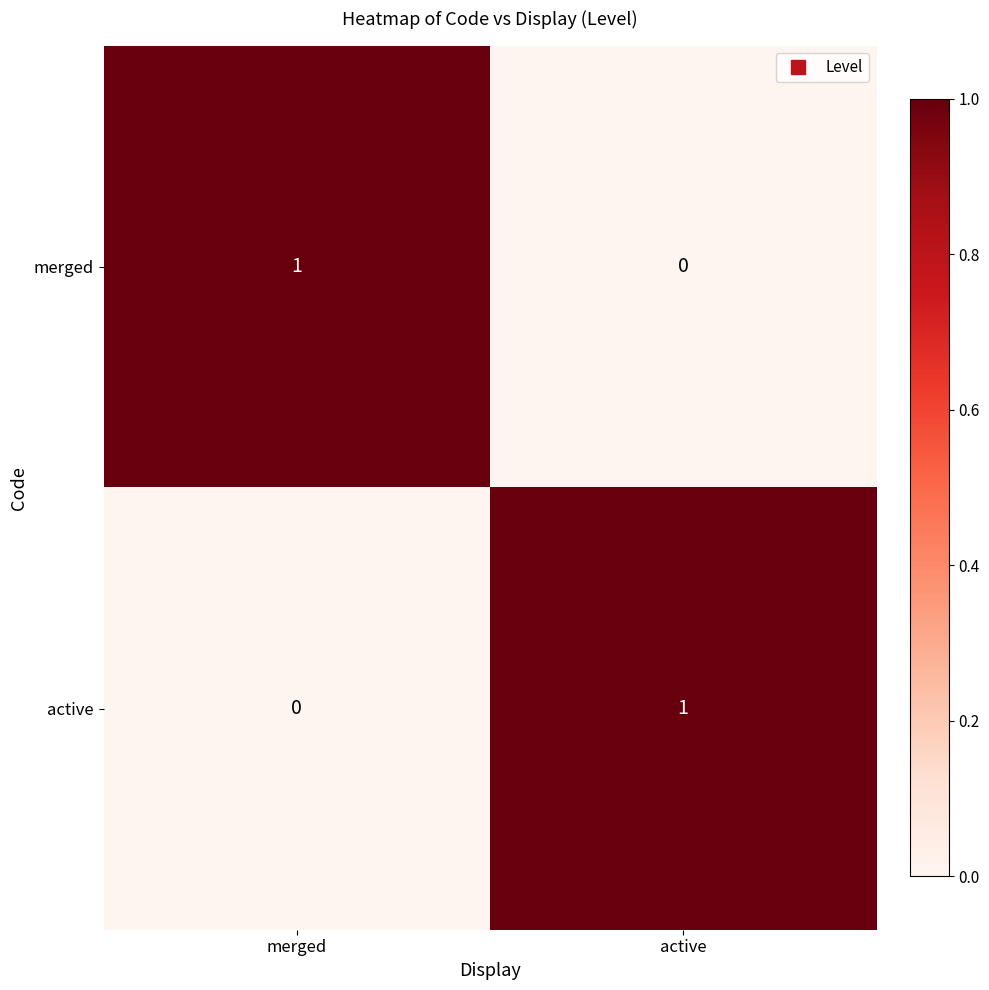

True or false: active has a value of 1 at active.

True